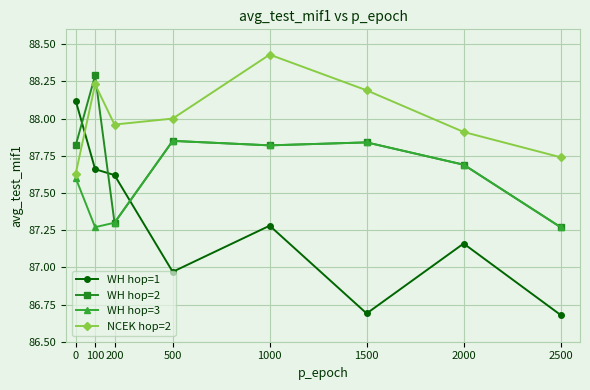

Which label corresponds to the largest value in the chart?

1000